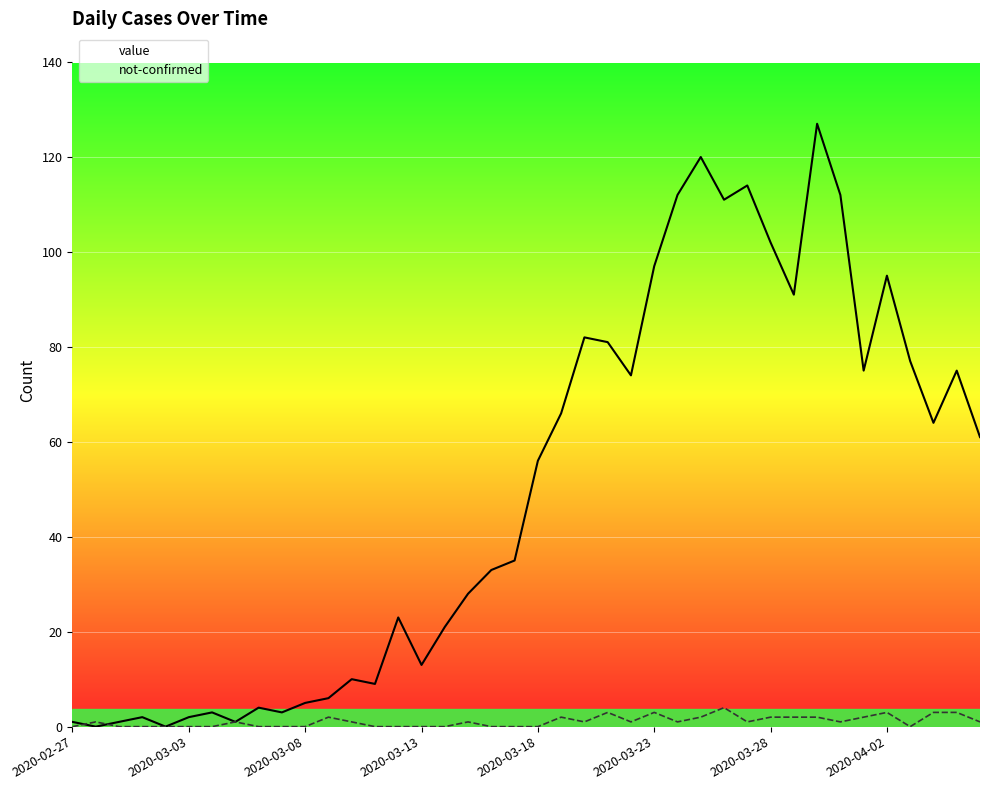

What is the greatest value displayed?

127